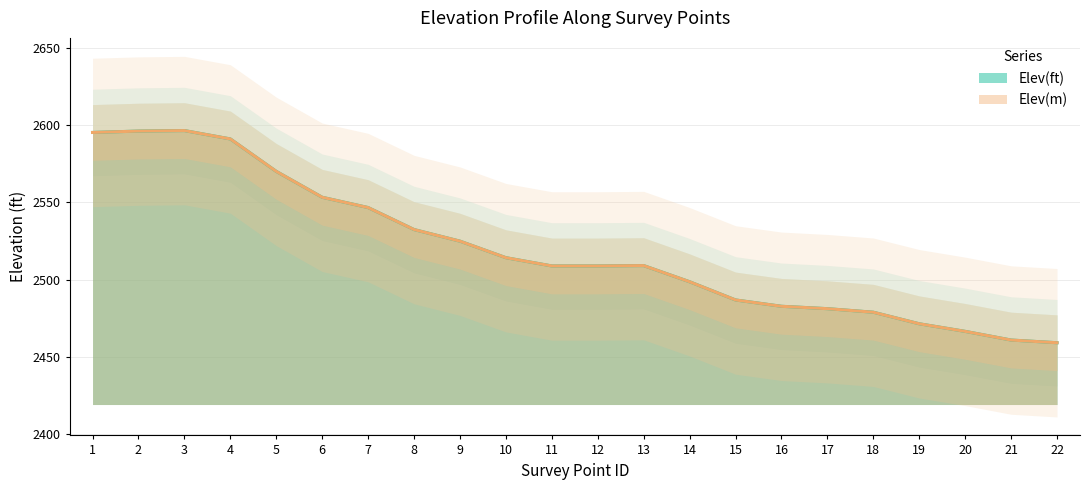

At which label is Elev(m) closest to 2527?

9